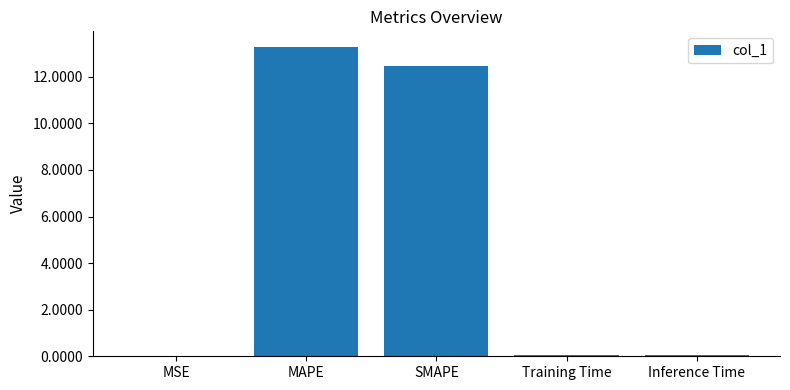

Is it true that the value at Inference Time is 0.0?

True